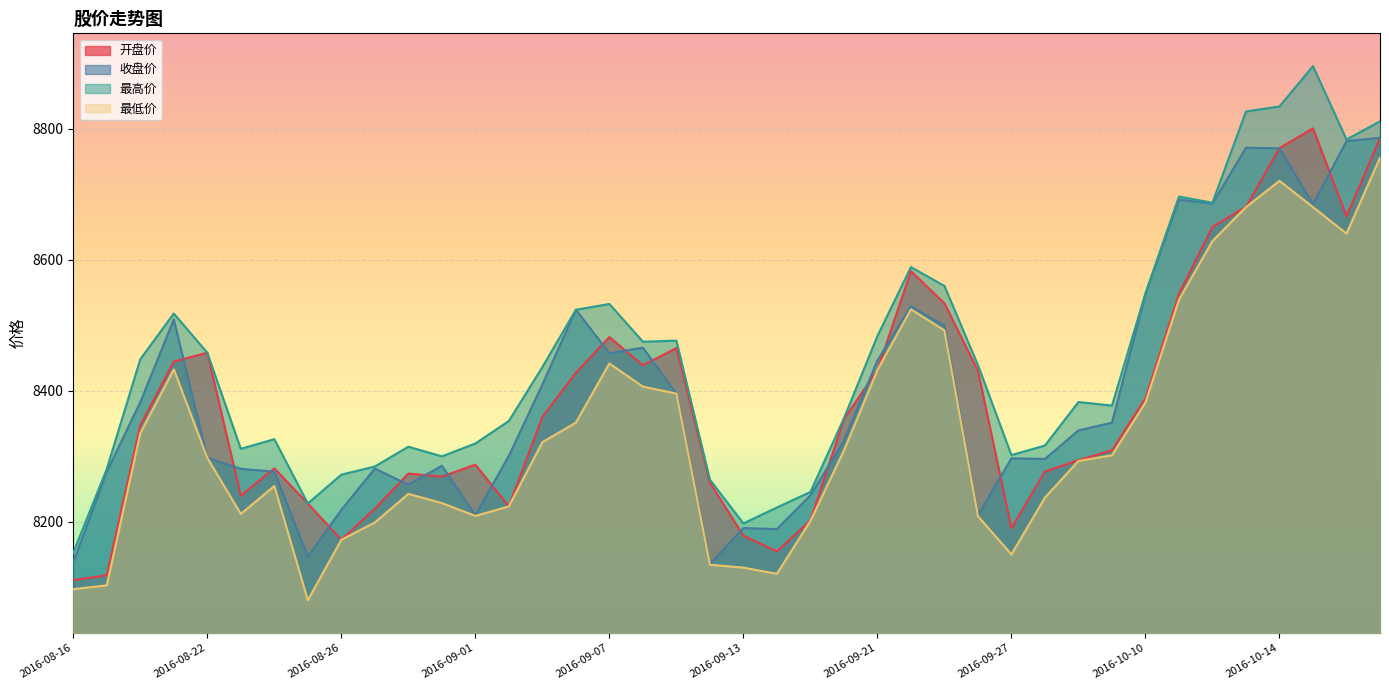

Reading right to left, transcribe all the data shown in this chart.

开盘价: 8785.5	8666.2	8800.5	8770.5	8680.6	8650.3	8547.8	8388.7	8309.4	8294.3	8277.0	8190.5	8430.7	8533.6	8582.7	8431.8	8356.9	8202.3	8155.0	8179.1	8260.1	8465.3	8439.1	8482.1	8427.6	8360.4	8223.8	8287.5	8269.2	8273.9	8220.2	8172.9	8228.1	8281.9	8240.1	8458.1	8444.8	8347.3	8118.7	8111.3
收盘价: 8786.1	8781.2	8684.8	8770.1	8771.0	8685.7	8691.9	8547.9	8351.5	8339.7	8296.2	8297.1	8210.1	8499.5	8529.1	8446.2	8323.8	8240.7	8189.2	8190.7	8135.9	8395.8	8465.9	8457.4	8523.8	8409.7	8301.0	8210.1	8285.8	8256.8	8281.5	8218.5	8147.0	8276.8	8281.1	8297.8	8508.9	8382.9	8276.9	8138.5
最高价: 8811.2	8783.6	8895.5	8834.0	8826.3	8687.1	8696.4	8548.9	8377.5	8383.0	8316.7	8302.0	8439.4	8560.1	8588.8	8483.8	8358.1	8245.7	8222.1	8197.8	8264.5	8476.6	8475.1	8532.6	8523.8	8436.3	8354.1	8319.7	8300.1	8314.8	8284.6	8272.2	8228.1	8326.3	8311.6	8458.1	8518.0	8448.3	8280.9	8153.1
最低价: 8755.8	8640.0	8680.3	8720.5	8680.3	8628.7	8539.1	8382.2	8301.7	8293.1	8237.1	8150.5	8208.8	8492.3	8524.4	8431.8	8308.9	8201.5	8120.9	8130.4	8134.7	8395.8	8406.5	8441.8	8351.5	8321.7	8223.8	8209.2	8228.8	8242.9	8199.2	8172.9	8080.6	8254.9	8212.2	8297.8	8432.8	8335.5	8103.3	8097.5